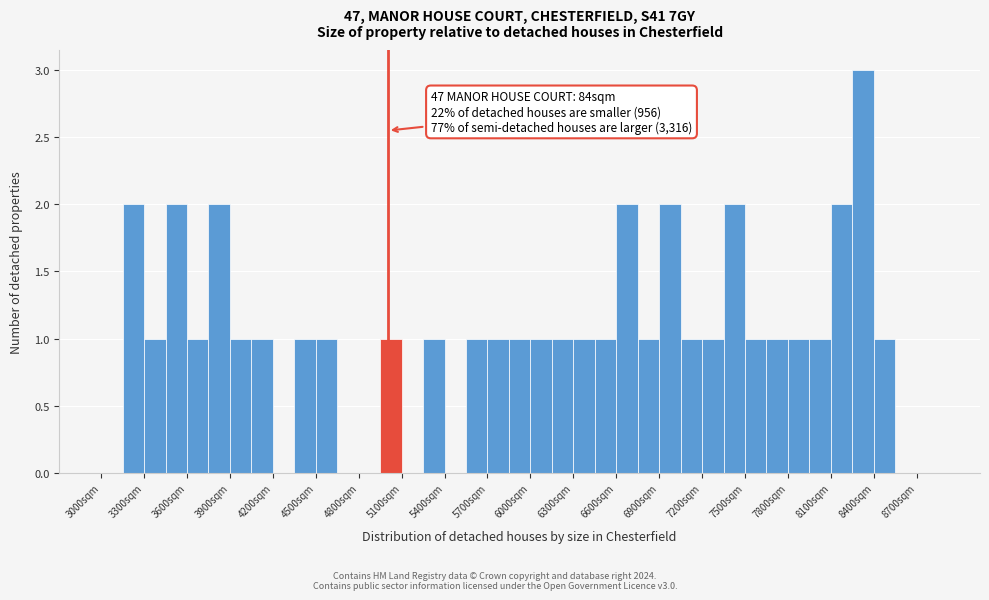

Around what value on the x-axis is the tallest bar? Give the approximate position of its centre, as read against the axis.

8350